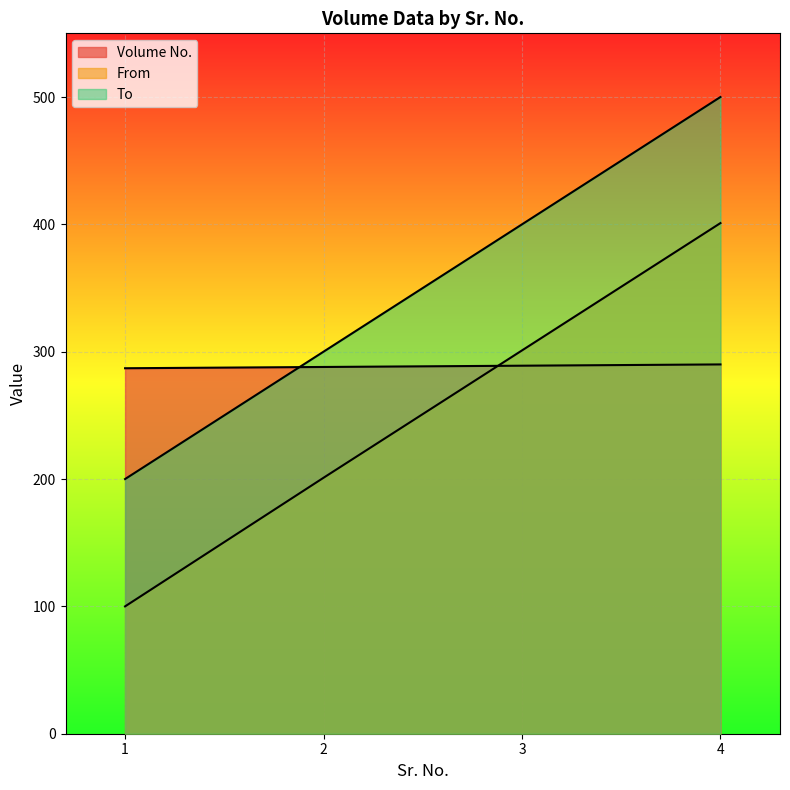

The value of Volume No. at 1 is 287. True or false?

True